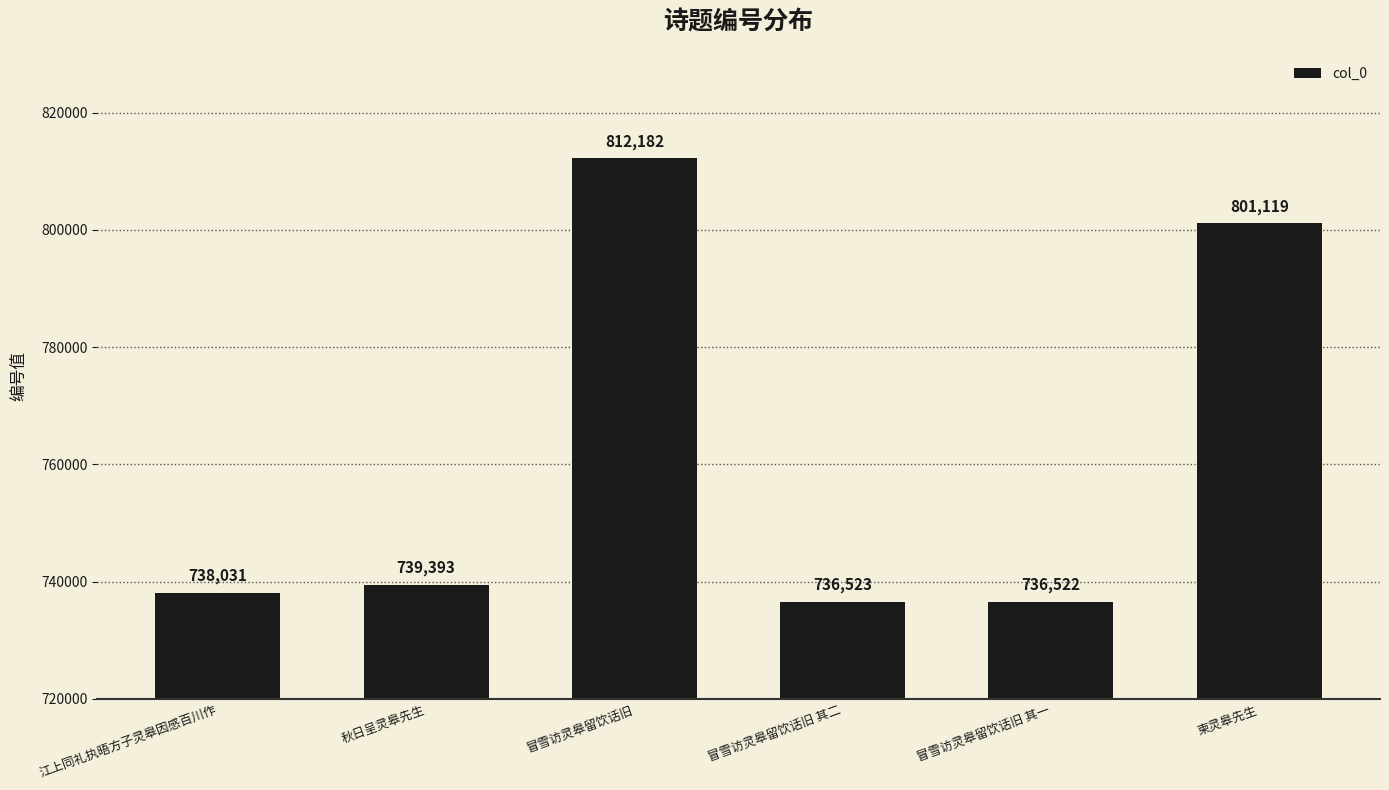

The chart shows a value of 1320438 at 冒雪访灵皋留饮话旧. True or false?

False